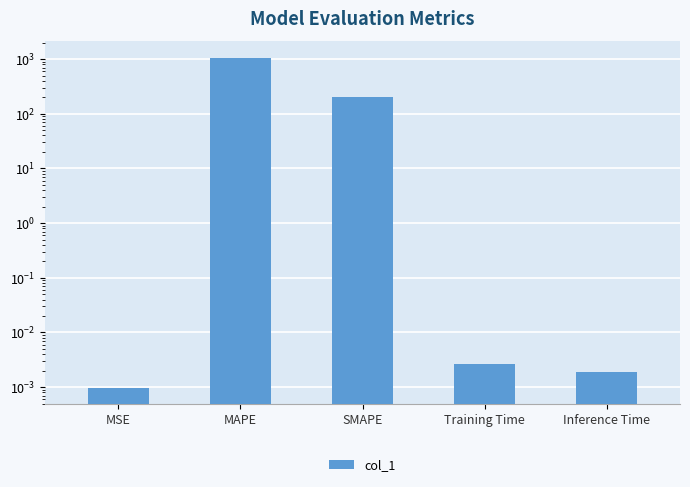

What is the label of the 3rd bar from the right?

SMAPE